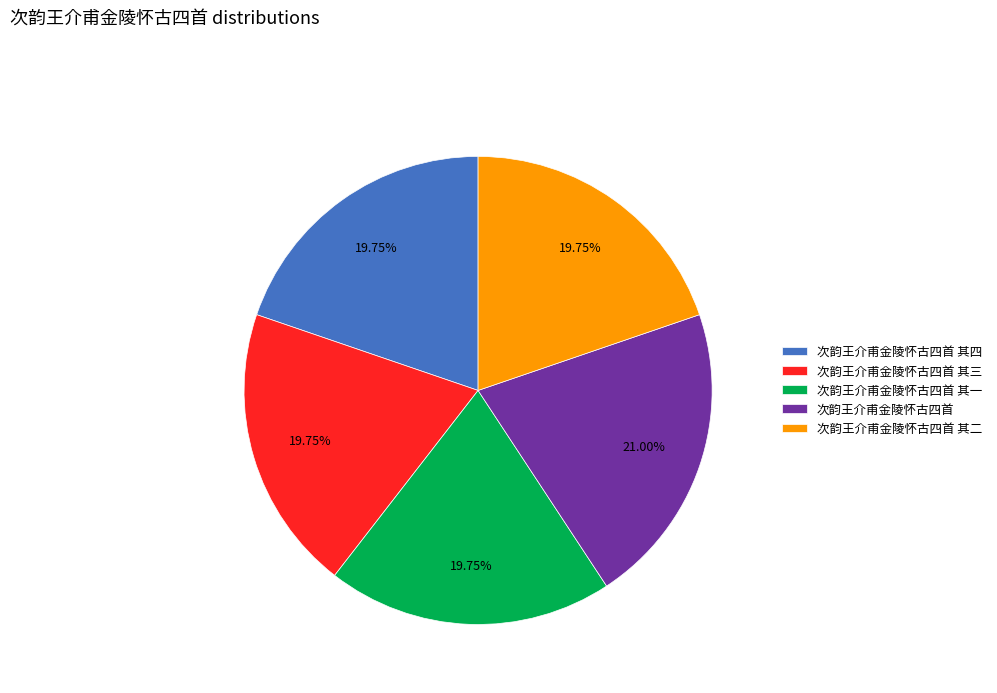

What is the largest slice in the pie chart?

次韵王介甫金陵怀古四首